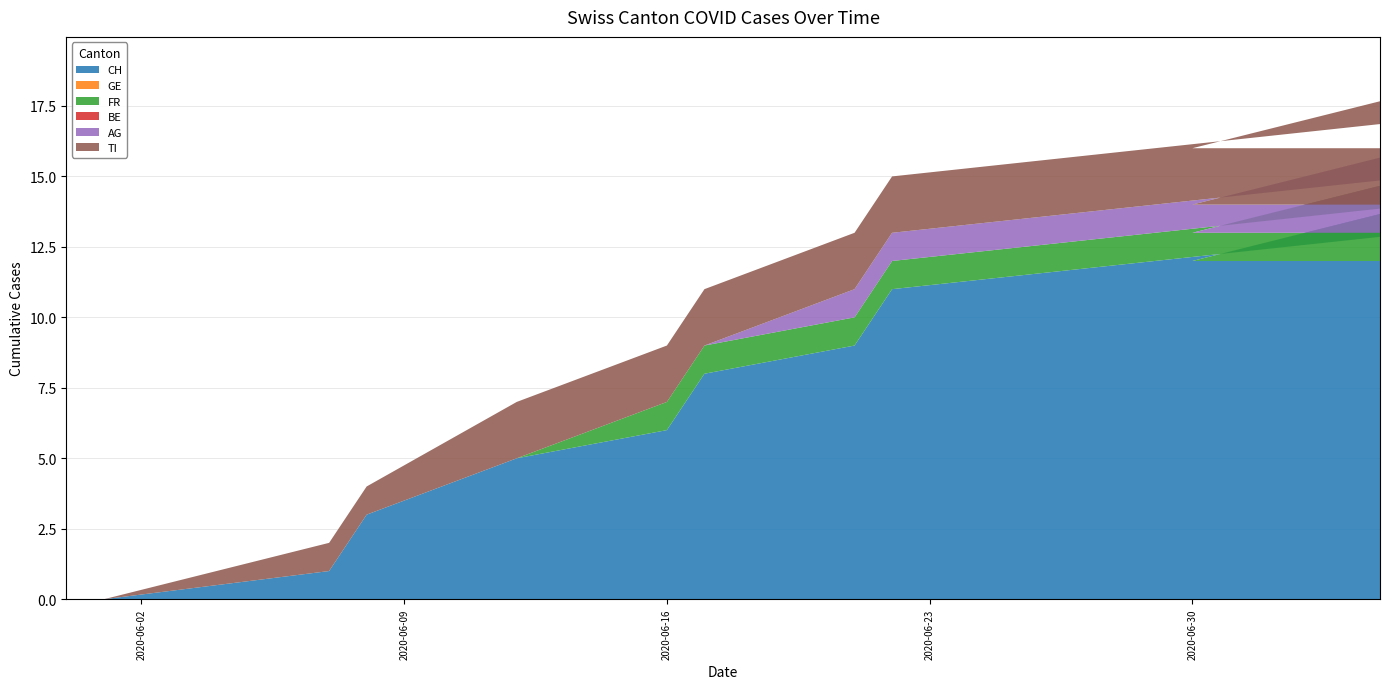

Reading left to right, extract all data points from this chart.

CH: 0	0	1	3	5	6	8	9	11	12	13	15	15	12	12	12	12	12	12
GE: 0	0	0	0	0	0	0	0	0	0	0	0	0	0	0	0	0	0	0
FR: 0	0	0	0	0	1	1	1	1	1	1	1	1	1	1	1	1	1	1
BE: 0	0	0	0	0	0	0	0	0	0	0	0	0	0	0	0	0	0	0
AG: 0	0	0	0	0	0	0	1	1	1	1	1	1	1	1	1	1	1	1
TI: 0	0	1	1	2	2	2	2	2	2	2	2	2	2	2	2	2	2	2